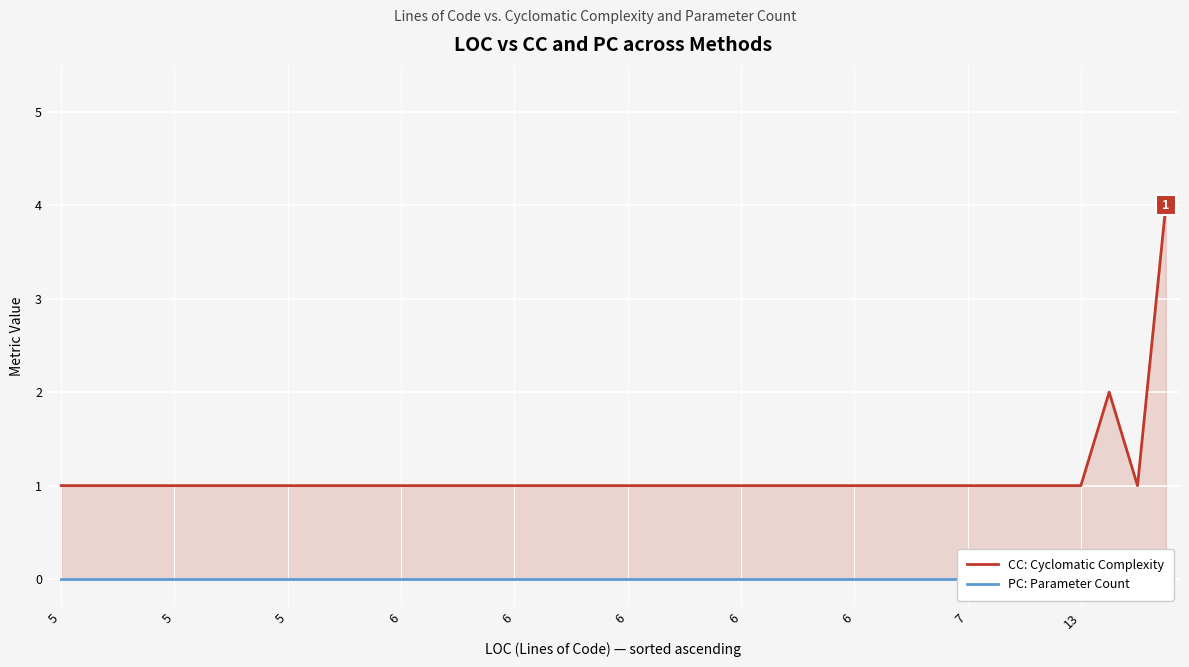

What is the greatest value displayed?

4